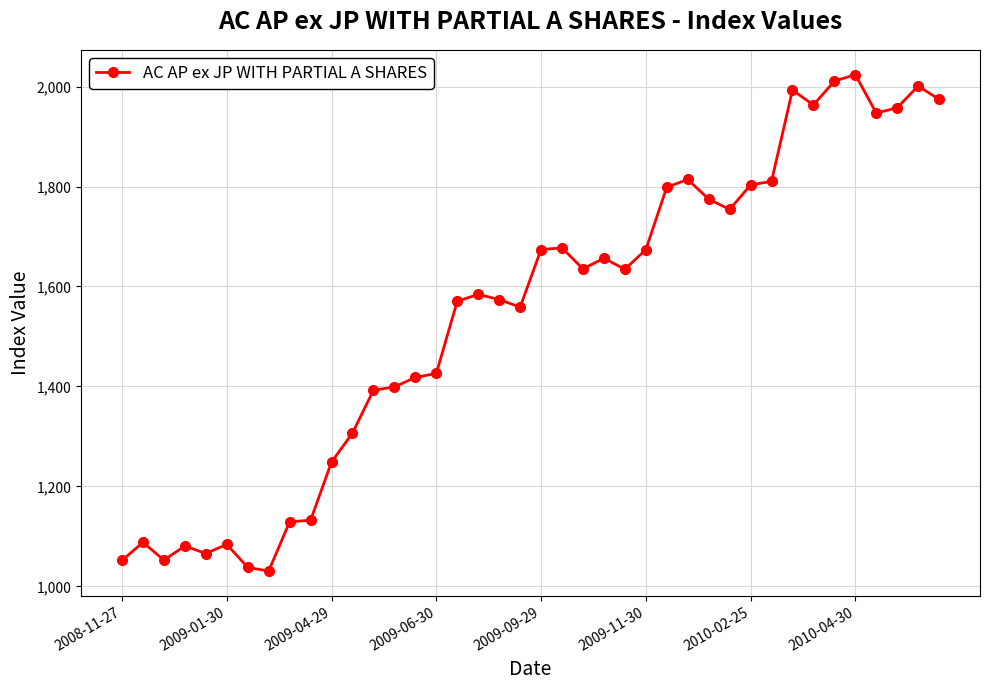

How many data points are less than 1634?

20